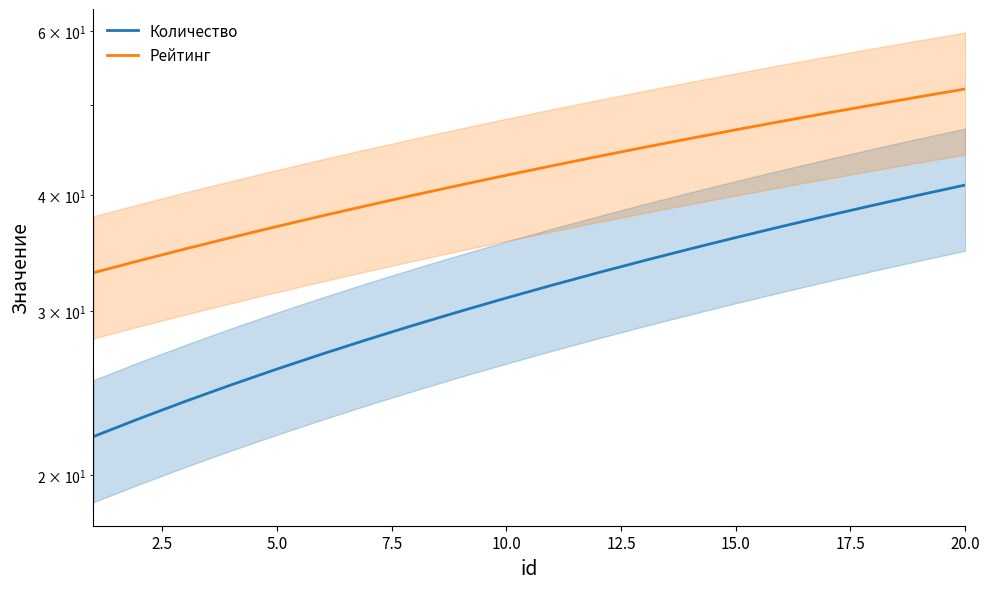

Is this an area chart (filled region under the line)?

No